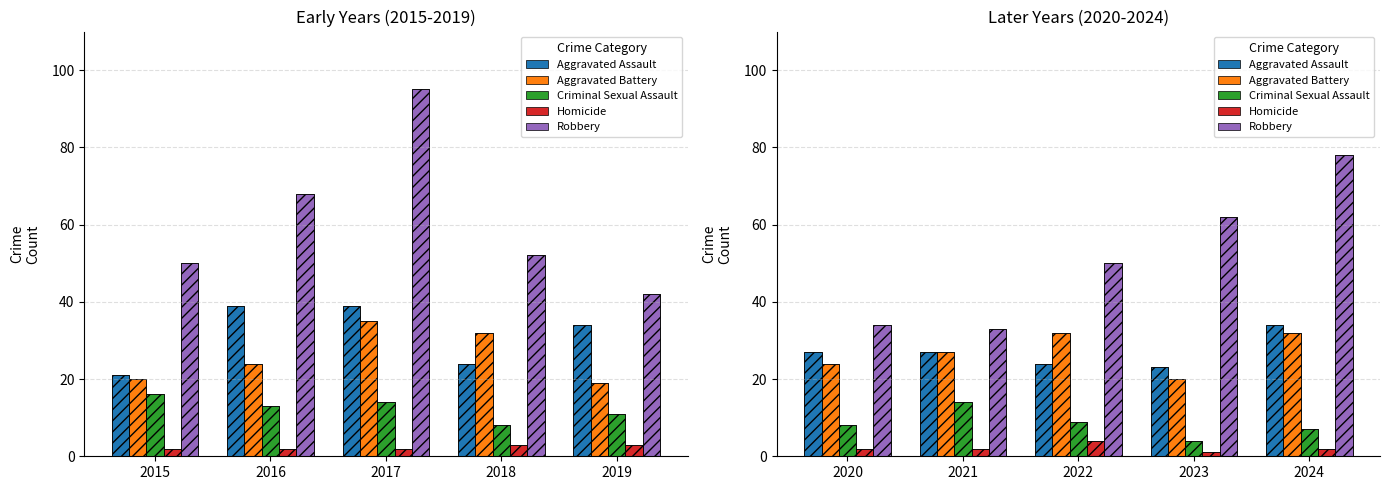

What is the difference between the maximum and minimum values in the Homicide series?

3